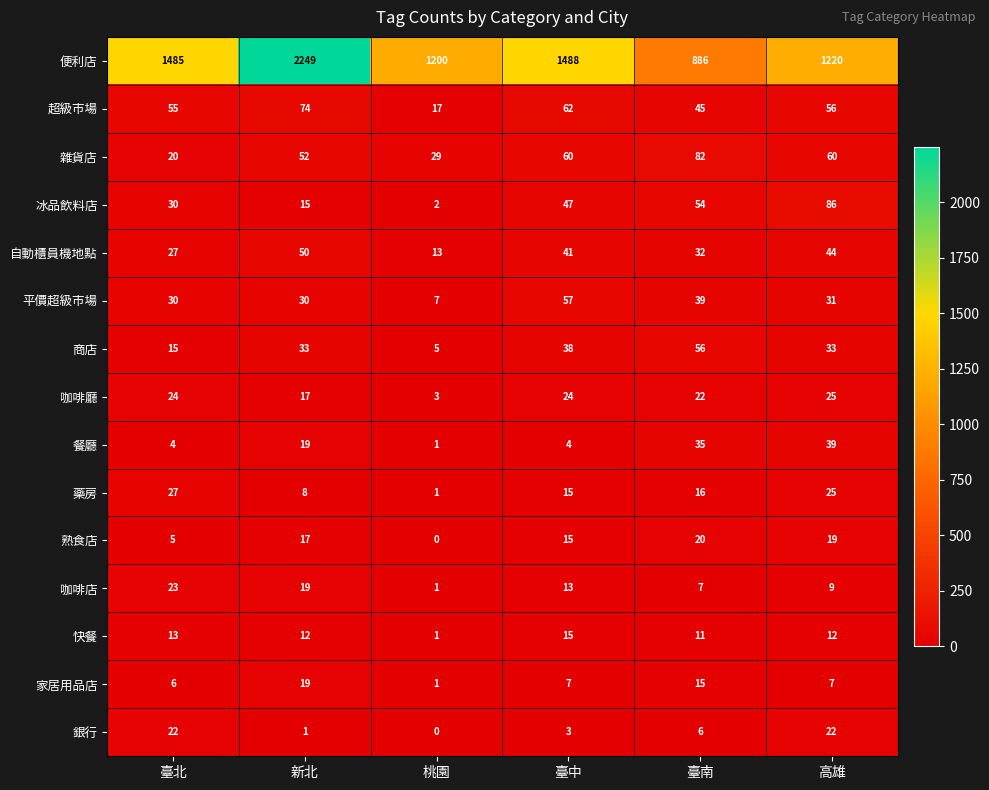

The value of 銀行 at 新北 is 1. True or false?

True